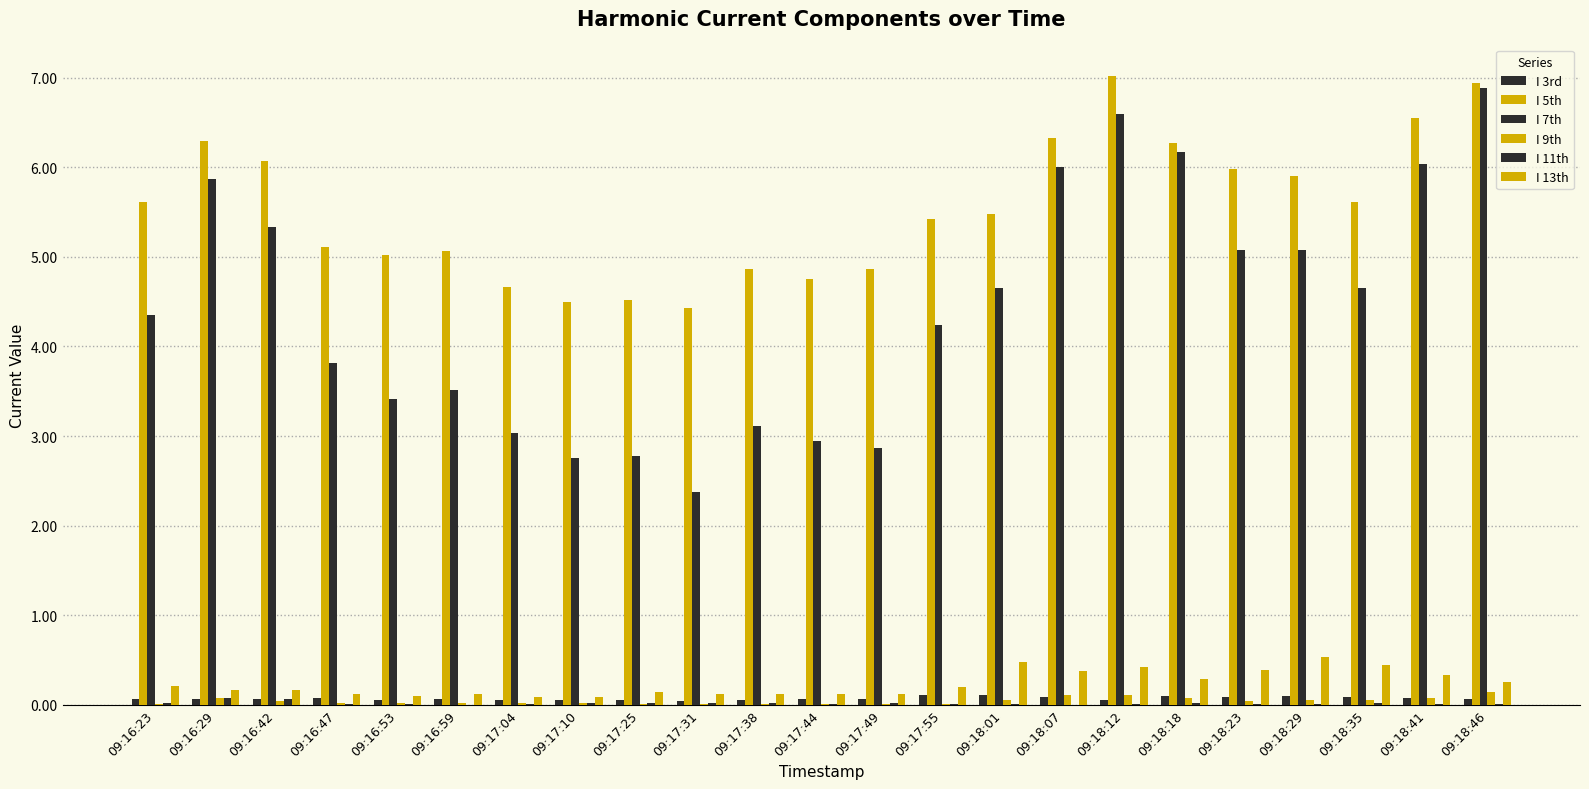

What is the lowest value of the I 7th series?

2.4